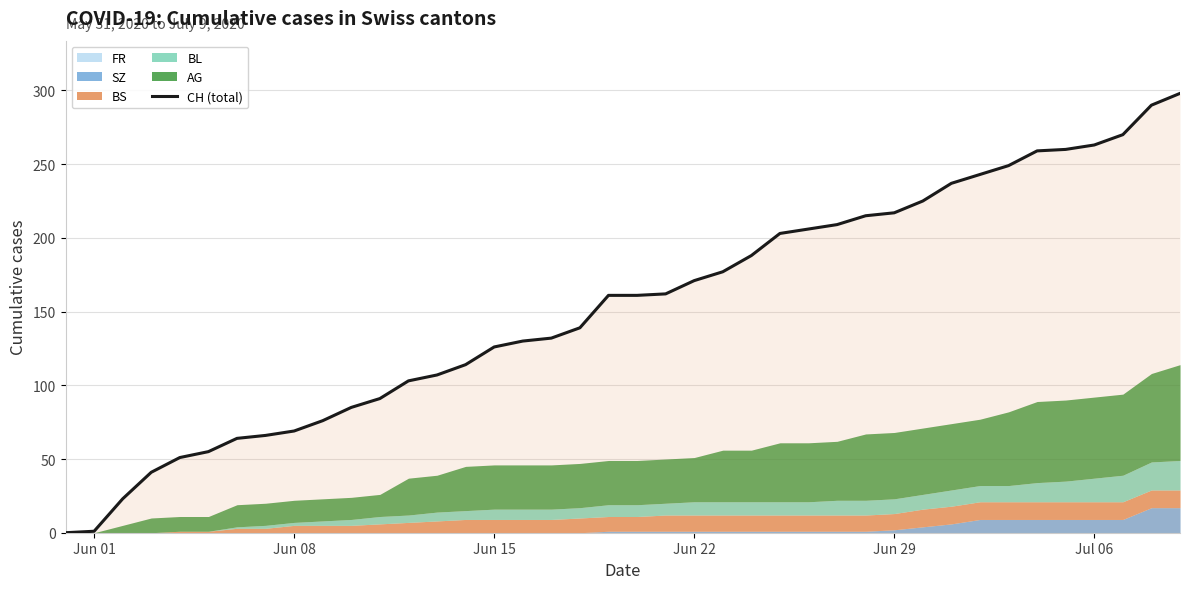

The value of CH (total) at Jun 15 is 126. True or false?

True